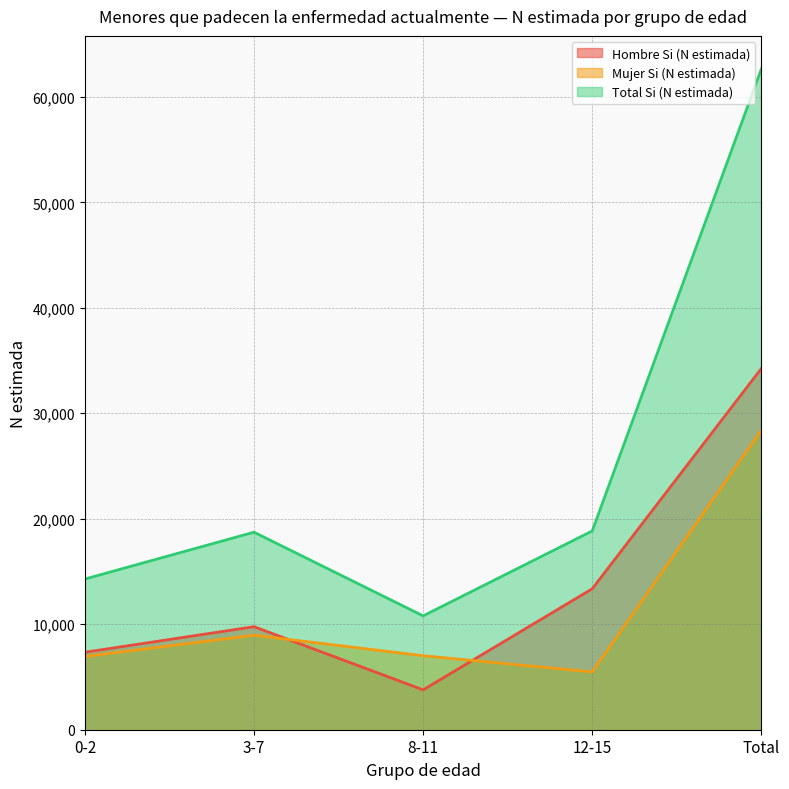

What is the sum of the Mujer Si (N estimada) values at 8-11 and 0-2?

13955